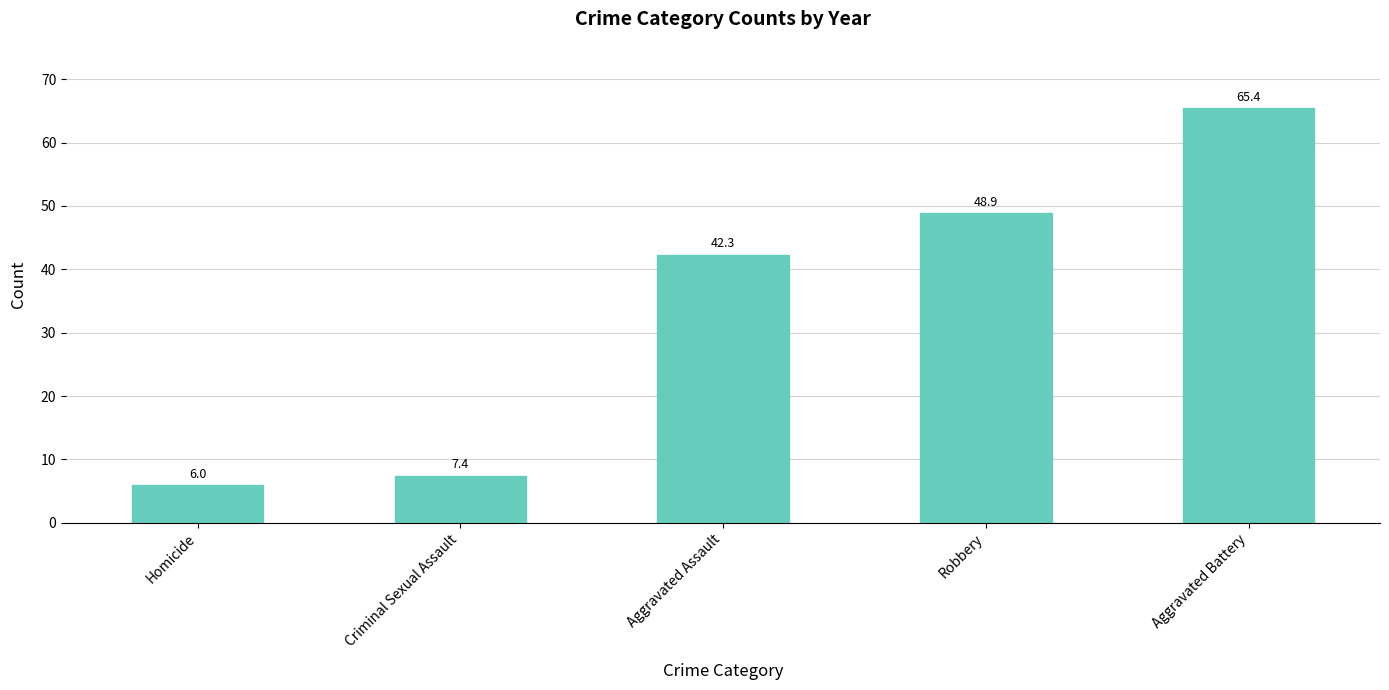

Rank the categories by value from highest to lowest.

Aggravated Battery, Robbery, Aggravated Assault, Criminal Sexual Assault, Homicide